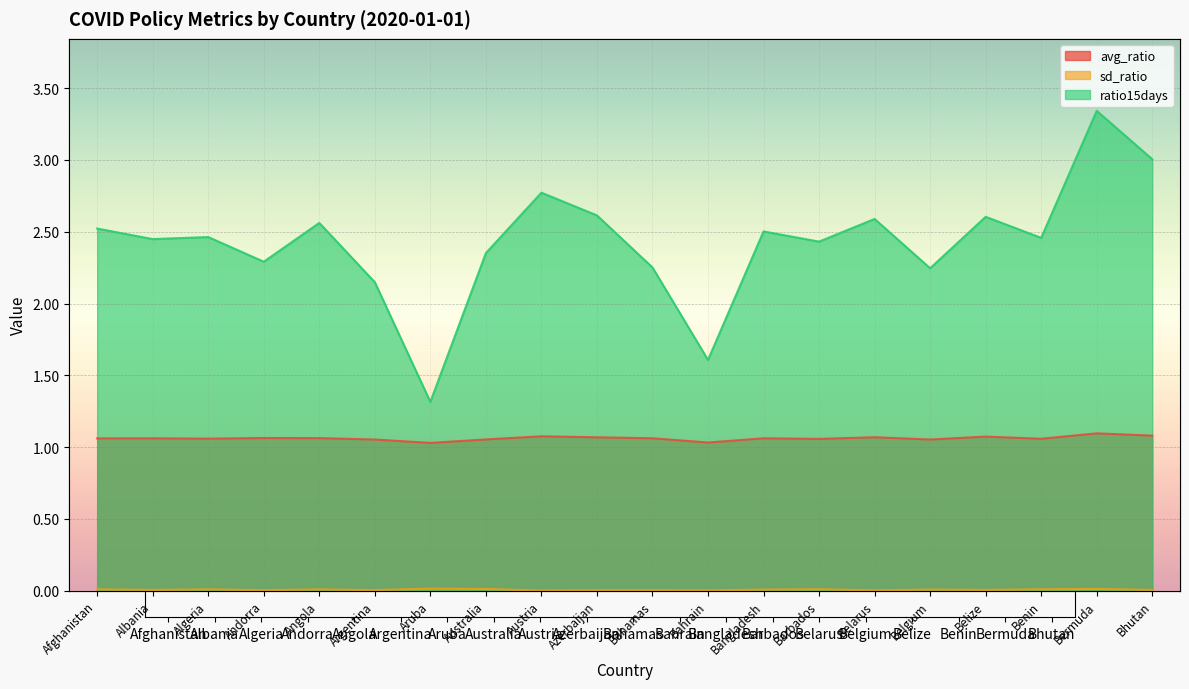

What are all the series names shown in the legend?

avg_ratio, sd_ratio, ratio15days